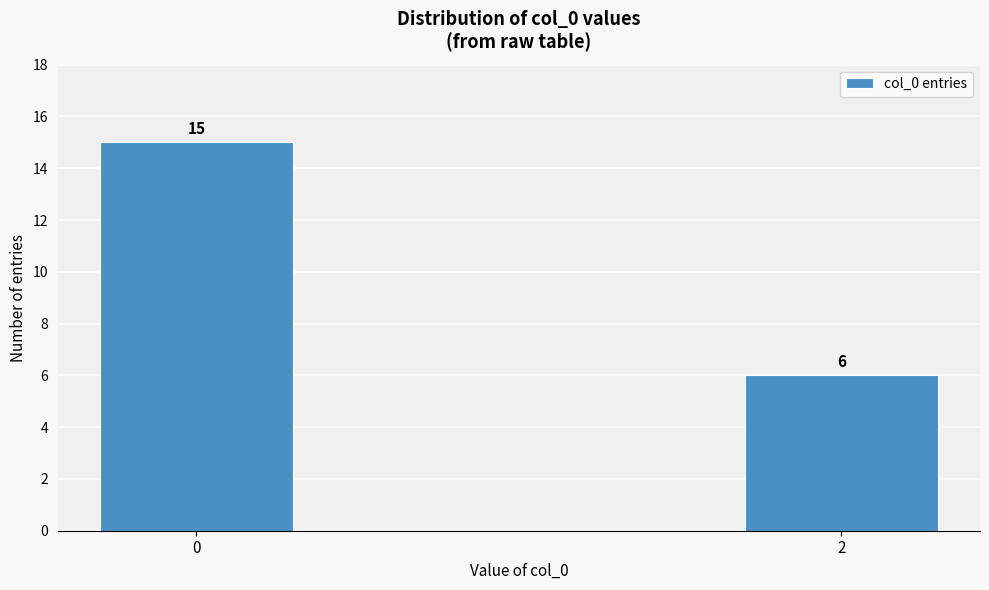

Reading right to left, what are all the values shown in this chart?

2=6	0=15